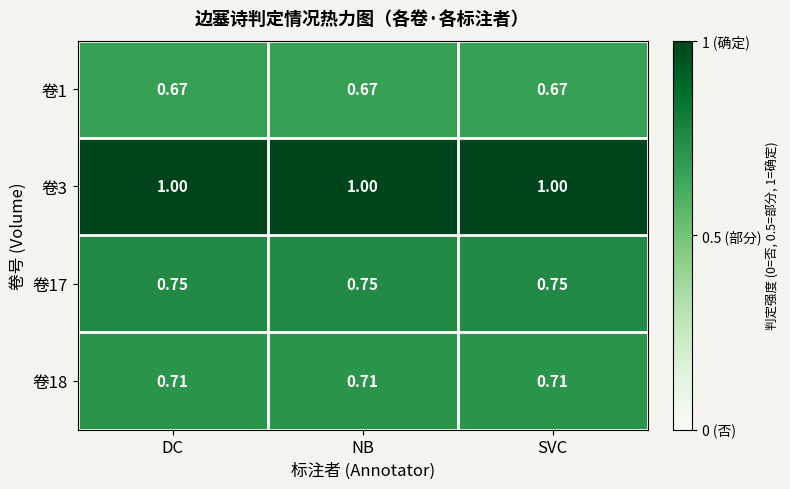

At SVC, list the series in order from smallest to largest.

卷1, 卷18, 卷17, 卷3